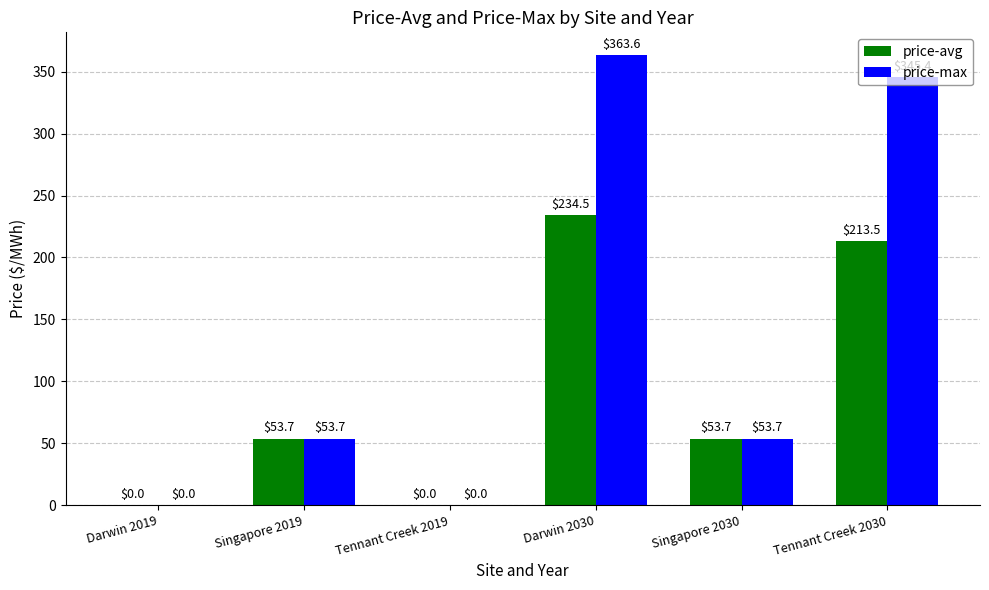

Which series has the largest range (max minus min)?

price-max